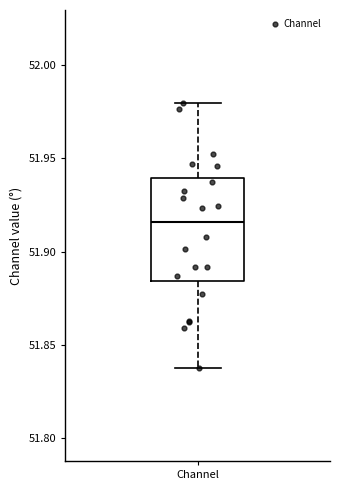

Where is the upper edge of the box for Channel on the y-axis? The values are not printed on the chart, so give them approximately, as read against the axis.

51.940